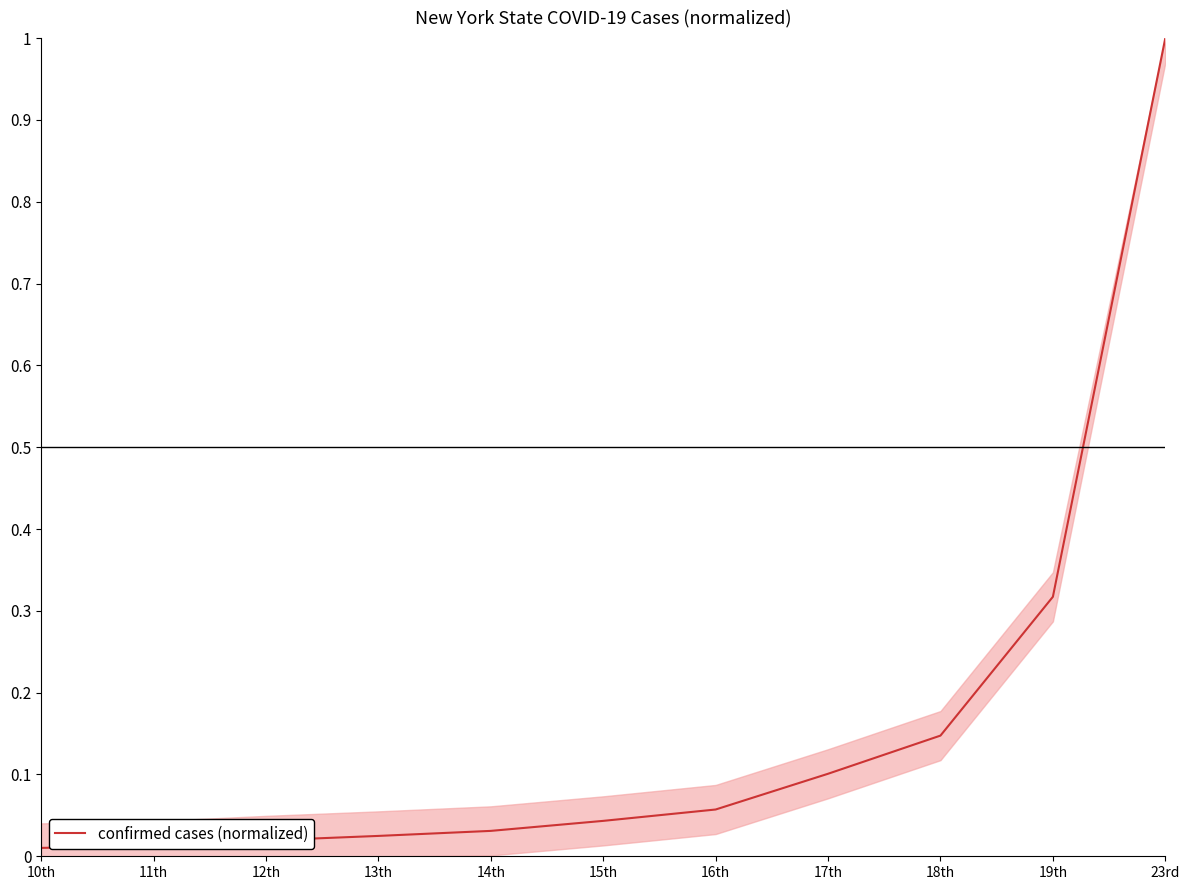

What position from the right is 19th?

2